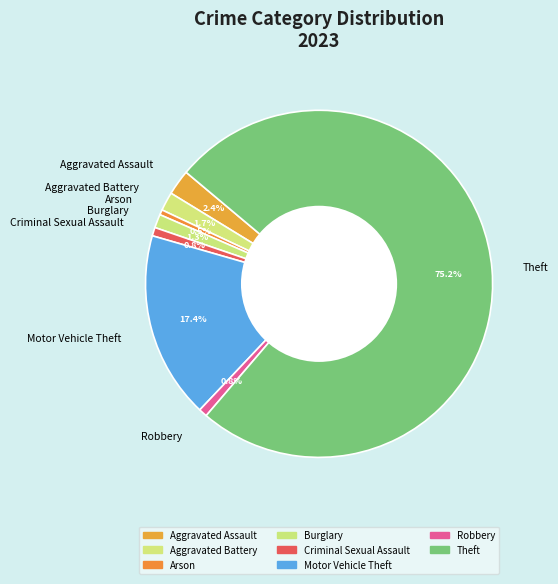

Which slice represents more than half of the pie?

Theft